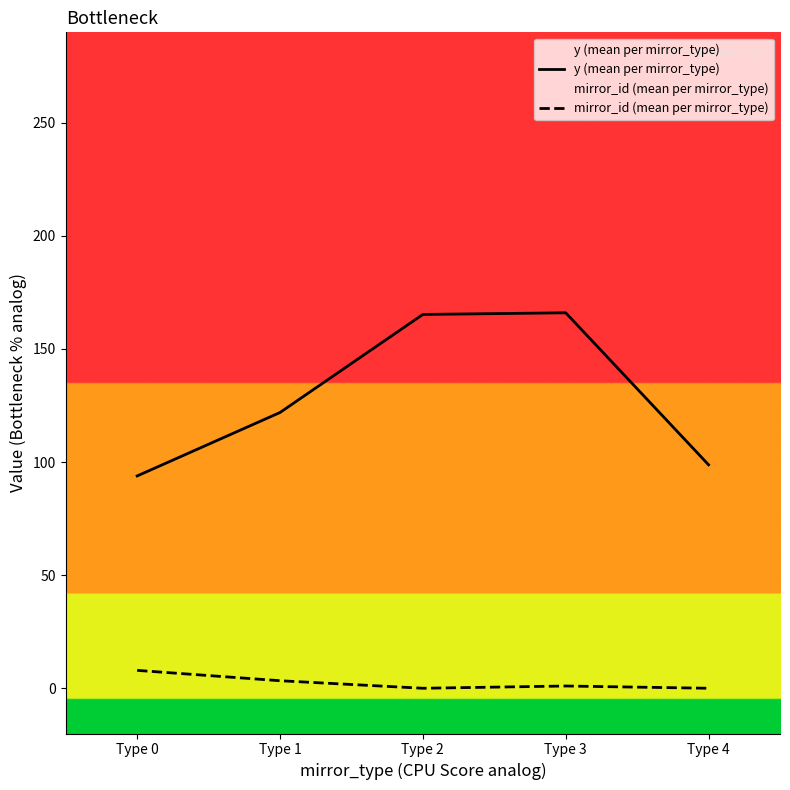

Which series has the largest range (max minus min)?

y (mean per mirror_type)